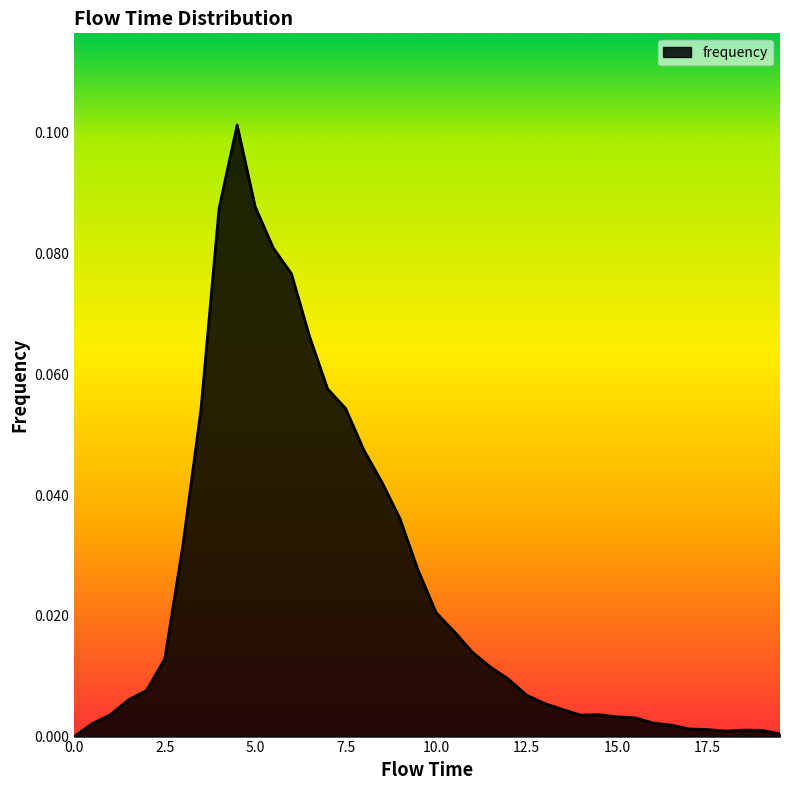

Reading left to right, what are all the values shown in this chart?

0.0	0.0	0.0	0.0	0.0	0.0	0.0	0.1	0.1	0.1	0.1	0.1	0.1	0.1	0.1	0.1	0.0	0.0	0.0	0.0	0.0	0.0	0.0	0.0	0.0	0.0	0.0	0.0	0.0	0.0	0.0	0.0	0.0	0.0	0.0	0.0	0.0	0.0	0.0	0.0